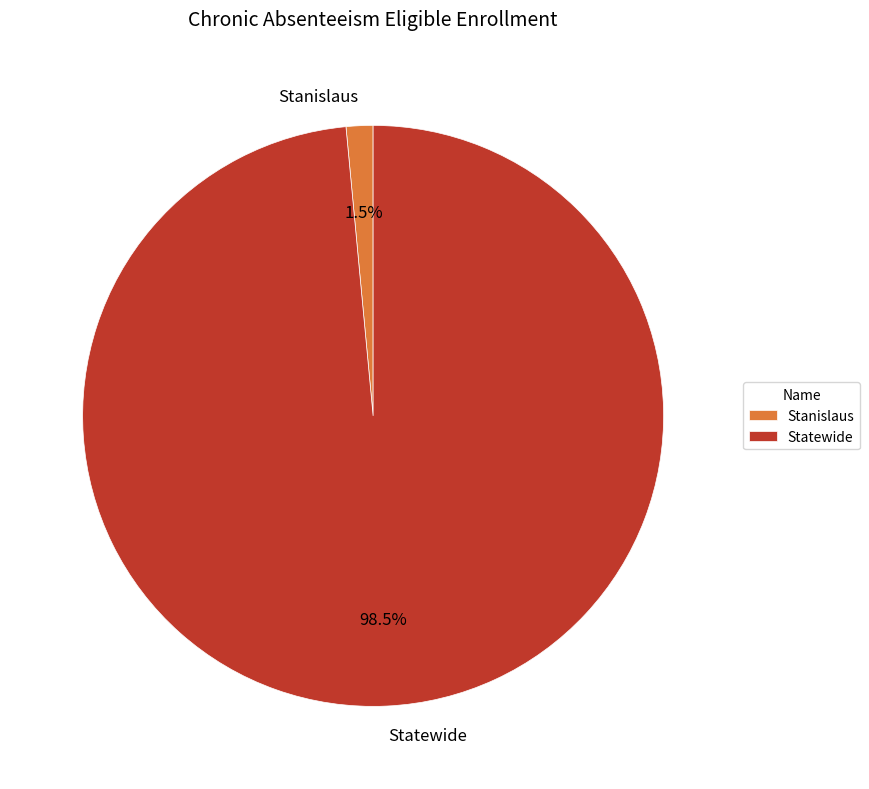

Which category accounts for the majority?

Statewide